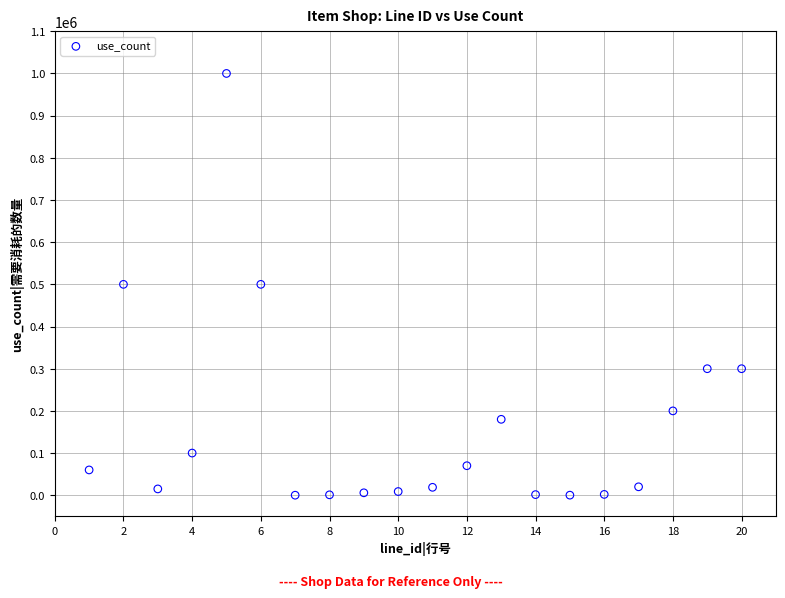

What is the range of Y values (max minus min)?

999900